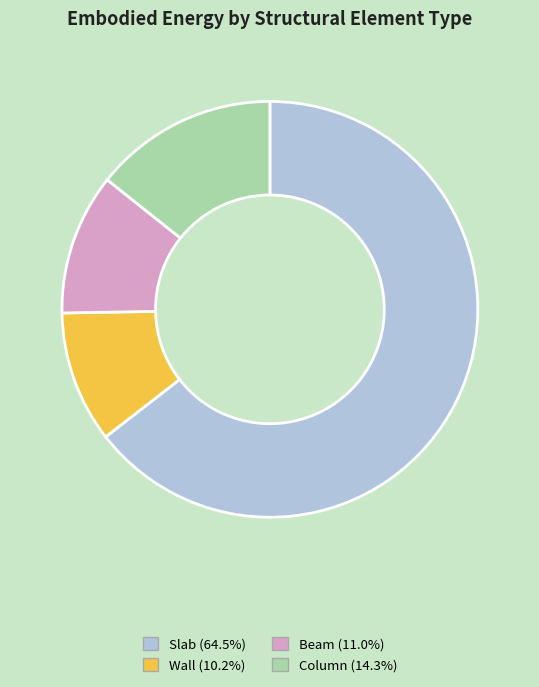

The Column slice represents 14% of the pie. True or false?

True